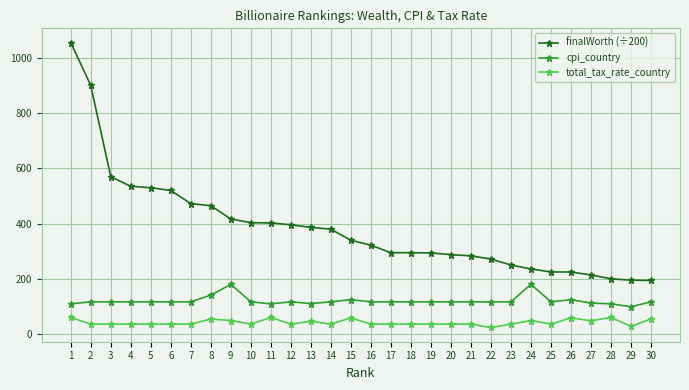

What is the value of the finalWorth (÷200) point at the 3rd from the left?

570.0